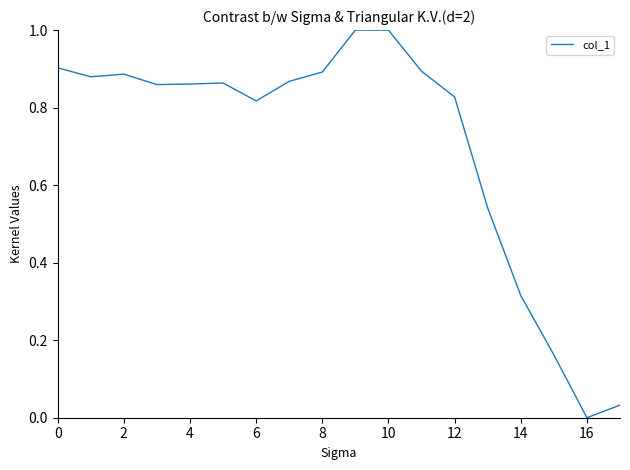

What is the greatest value displayed?

1.0